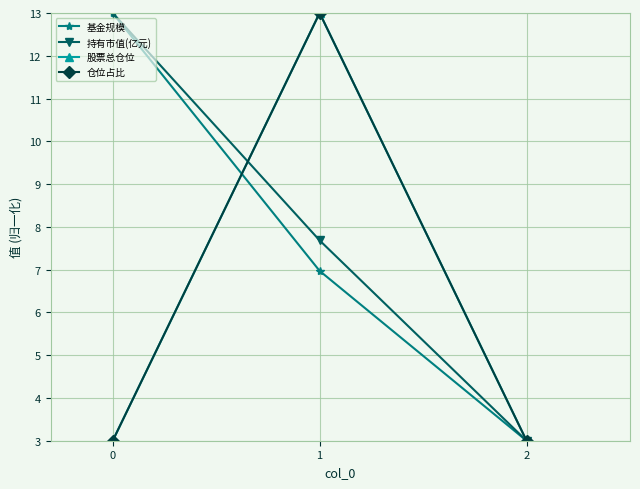

Is this an area chart (filled region under the line)?

No